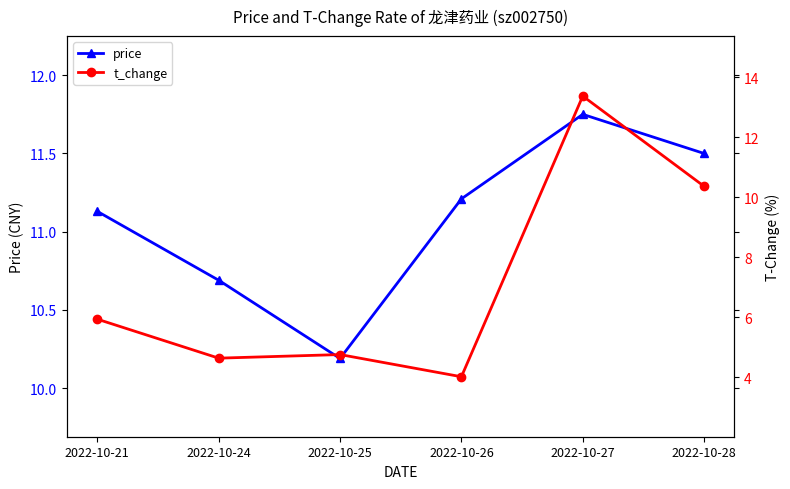

Is it true that t_change equals 10.4 at 2022-10-28?

True